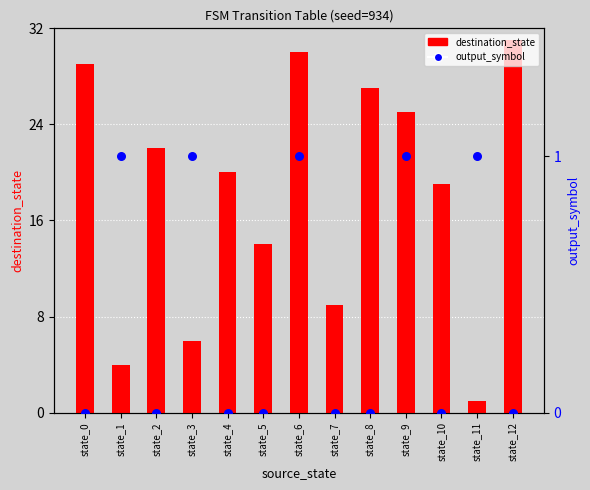

What is the total value across all series at state_6?

31